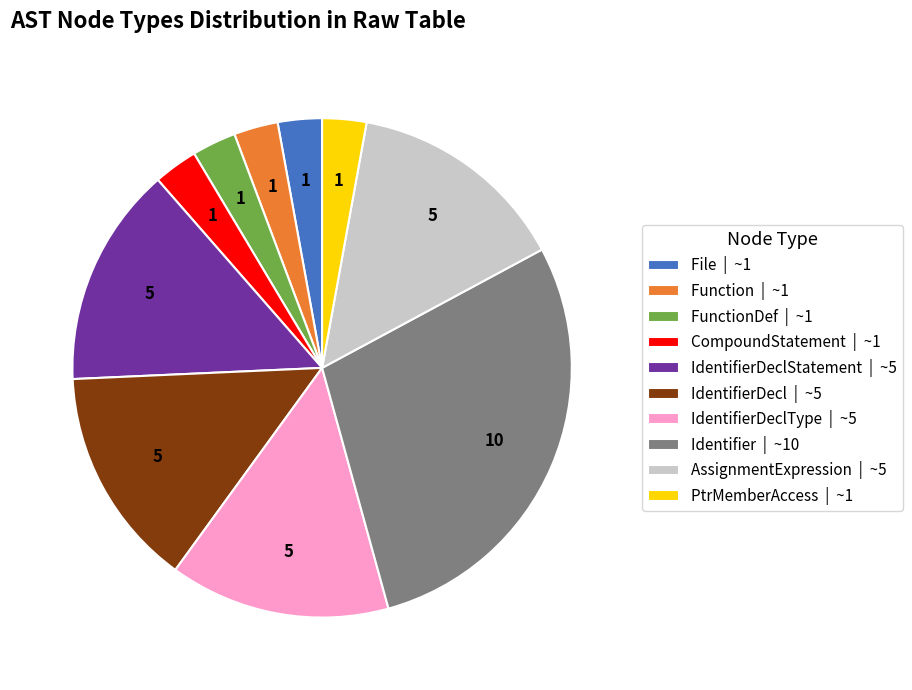

Does any single category account for the majority?

No